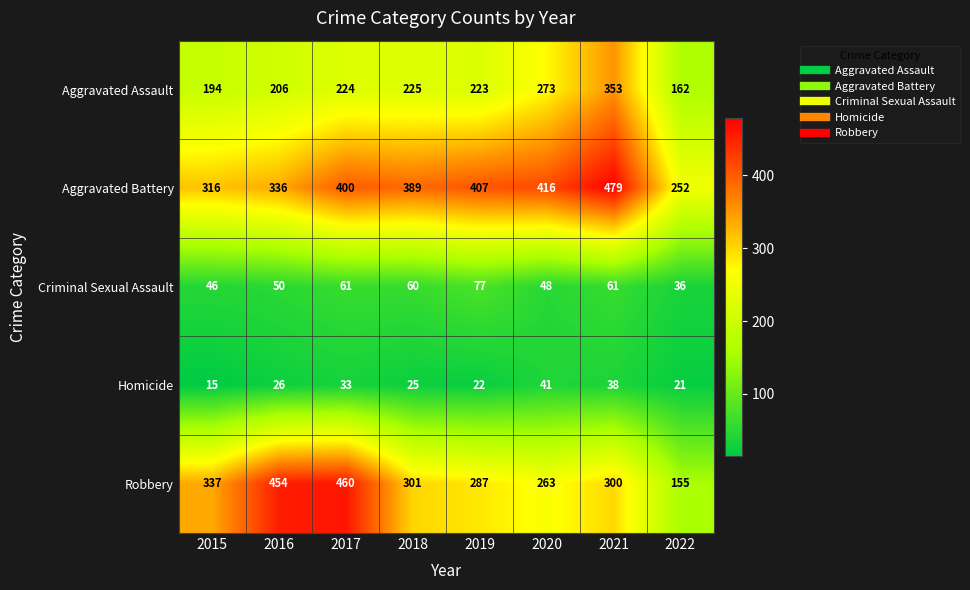

What is the approximate value of Aggravated Assault at 2015, to the nearest 5?

195